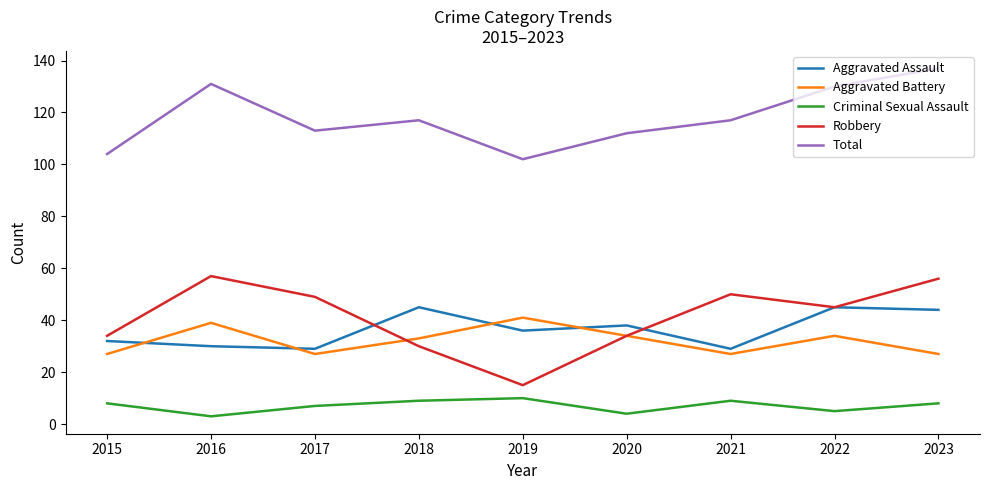

Where does the Total series first go above 117?

2016